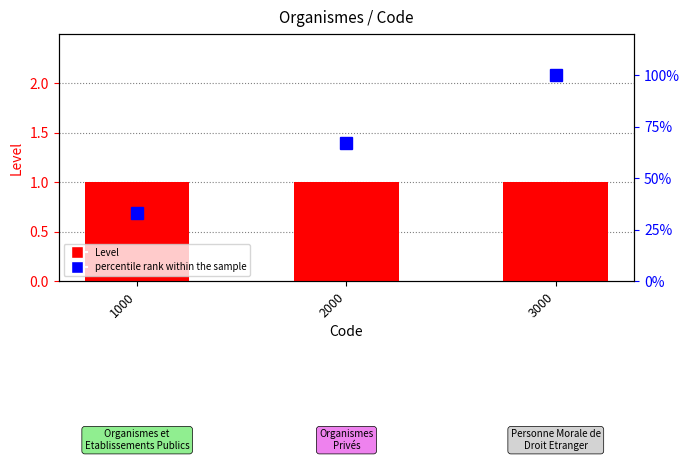

Reading right to left, extract all data points from this chart.

Level: 1	1	1
percentile rank within the sample: 100	67	33